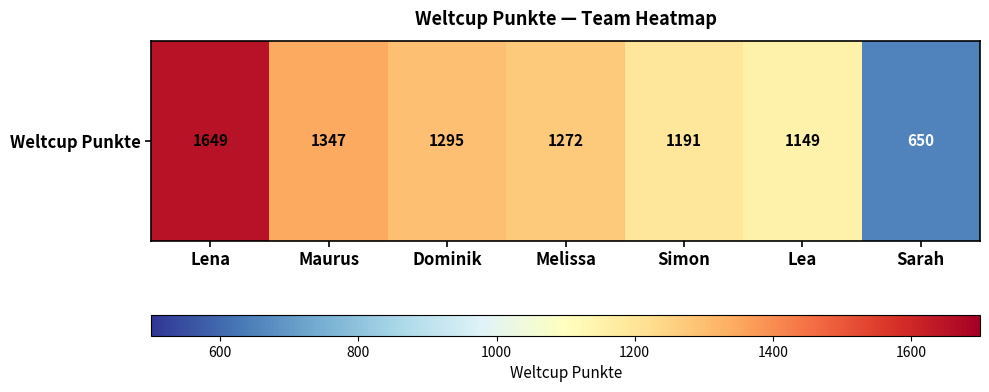

What is the ratio of the value at Simon to the value at Lea?

1.0